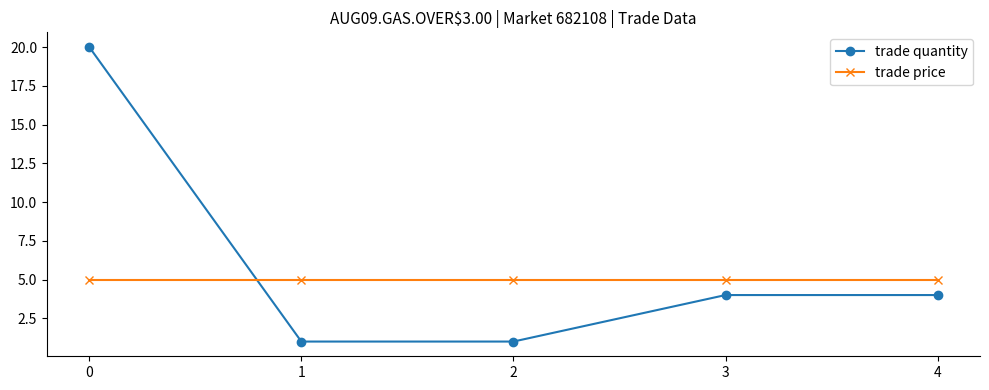

How many intersections are there between trade quantity and trade price?

1